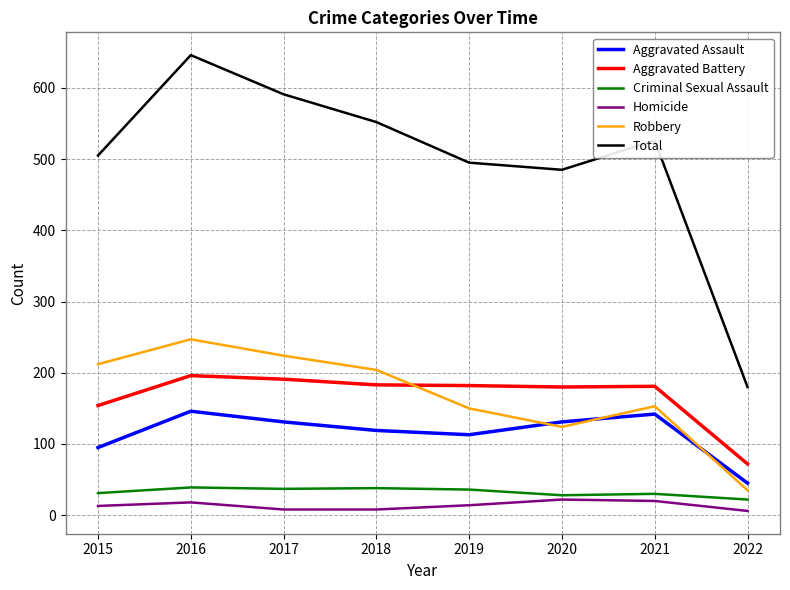

Where is the first local maximum for Robbery?

2016